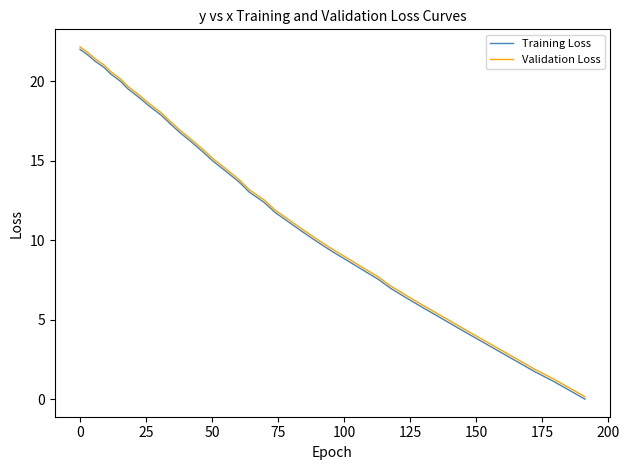

What is the difference between the second highest and second lowest values in the Validation Loss series?

21.1